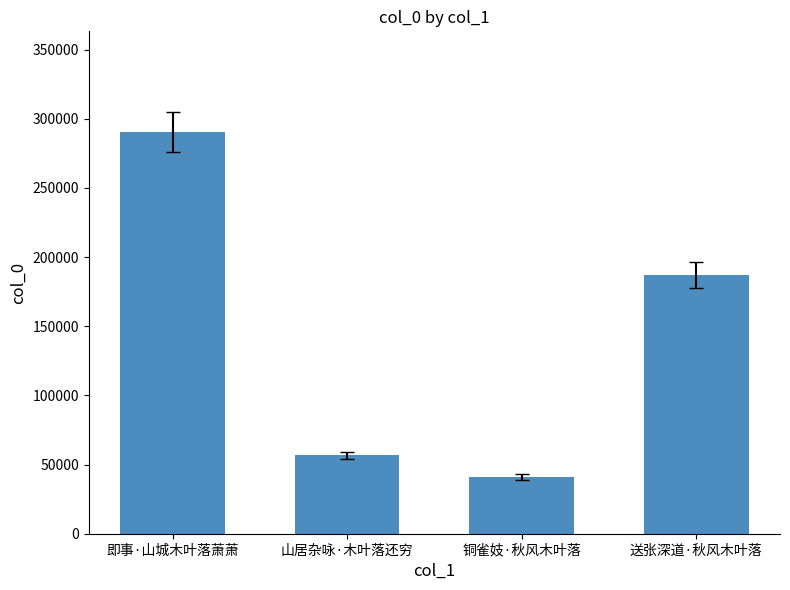

Read the value at 送张深道·秋风木叶落.

186841